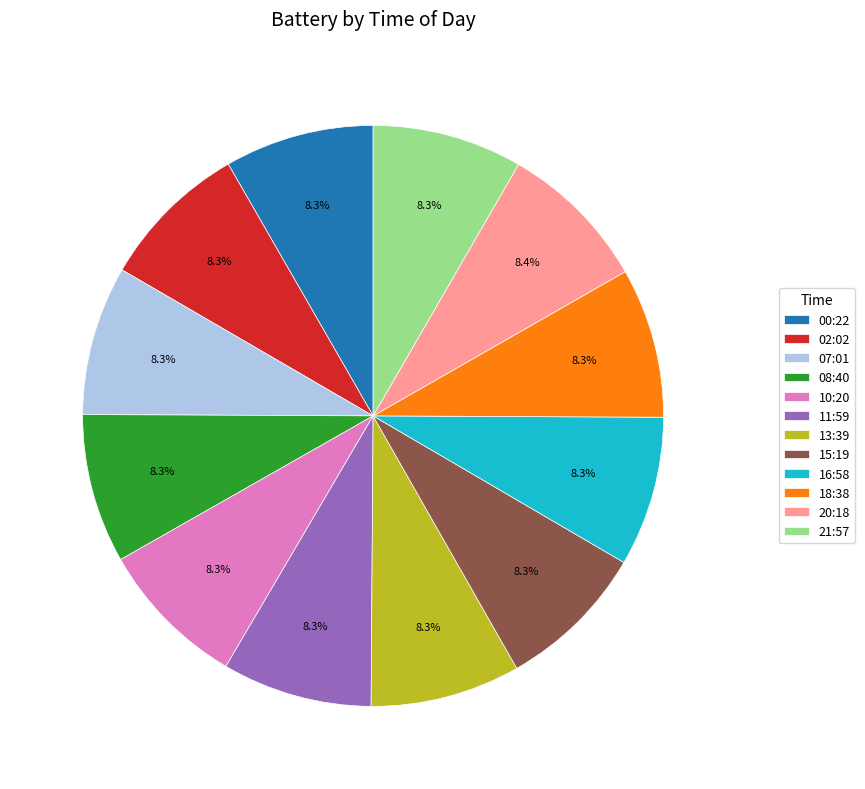

Does 18:38 represent more than half of the total?

No